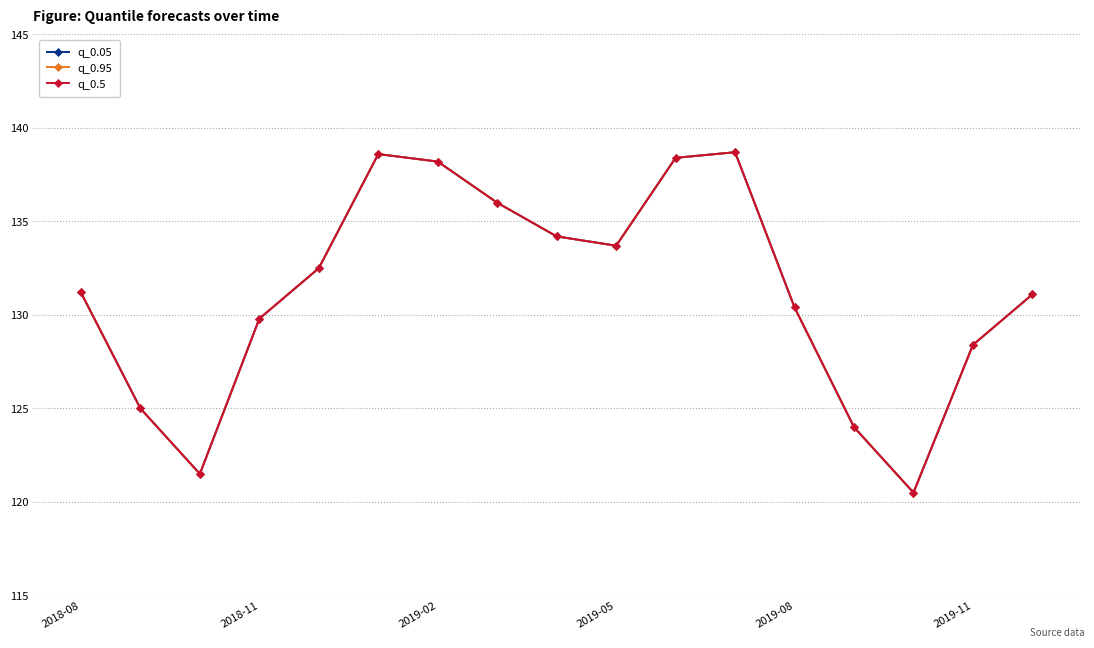

Which series has the largest total across all categories?

q_0.05